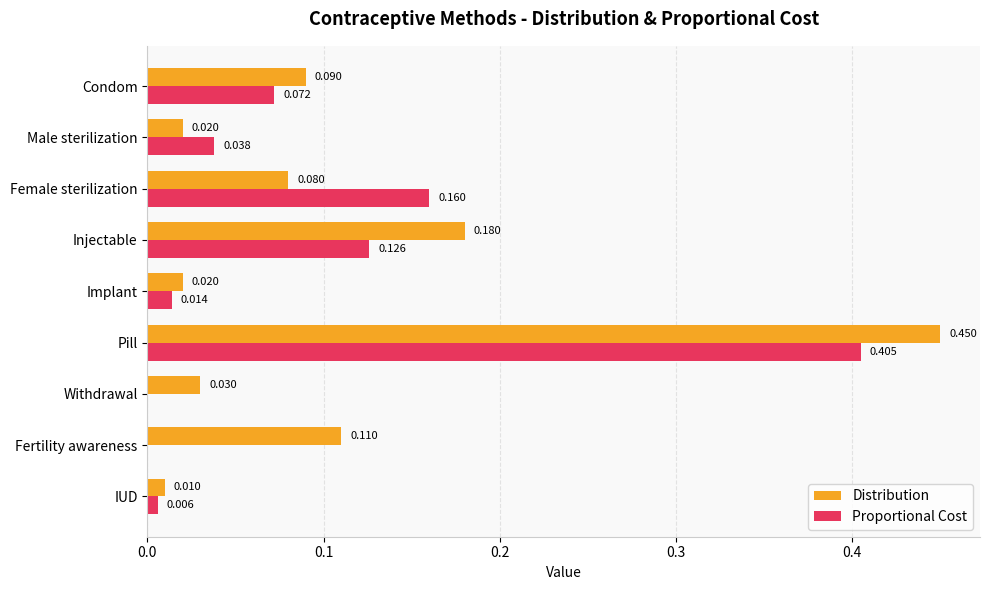

Which series has the largest total across all categories?

Distribution